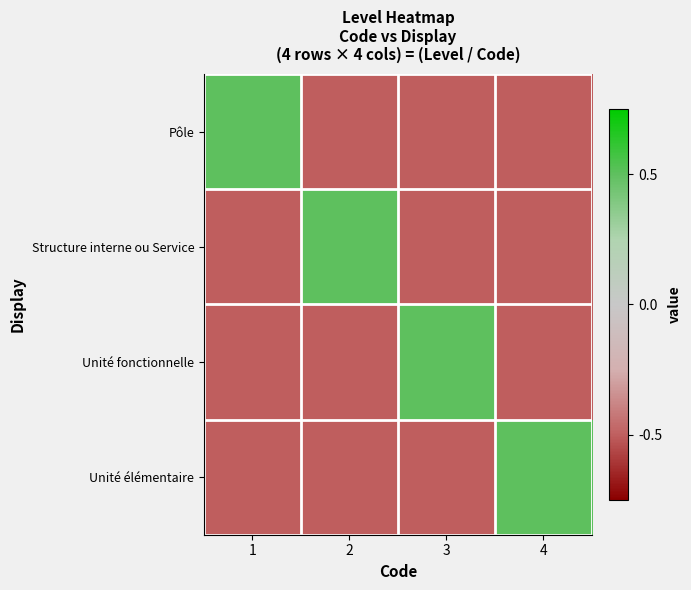

Reading left to right, what are all the values shown in this chart?

Pôle: 1=0.5	2=-0.5	3=-0.5	4=-0.5
Structure interne ou Service: 1=-0.5	2=0.5	3=-0.5	4=-0.5
Unité fonctionnelle: 1=-0.5	2=-0.5	3=0.5	4=-0.5
Unité élémentaire: 1=-0.5	2=-0.5	3=-0.5	4=0.5